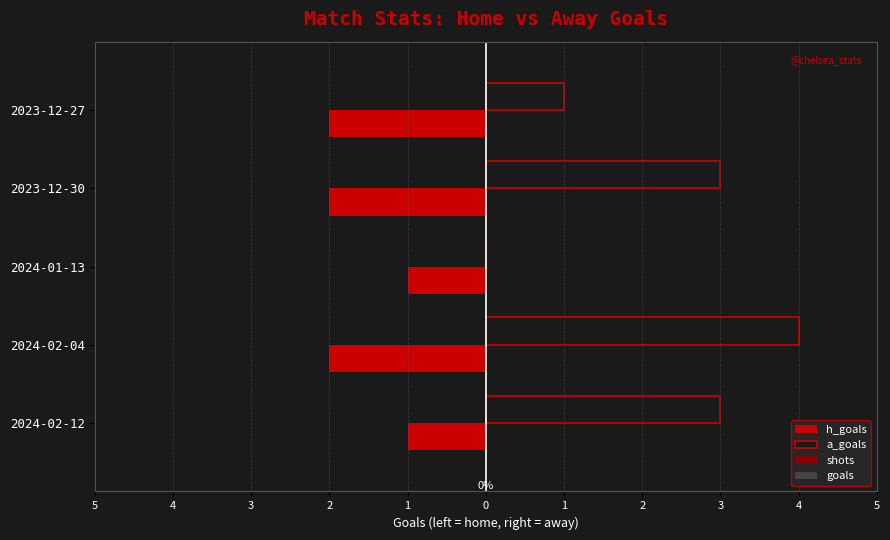

Are the bars grouped side by side (vs. stacked)?

Yes